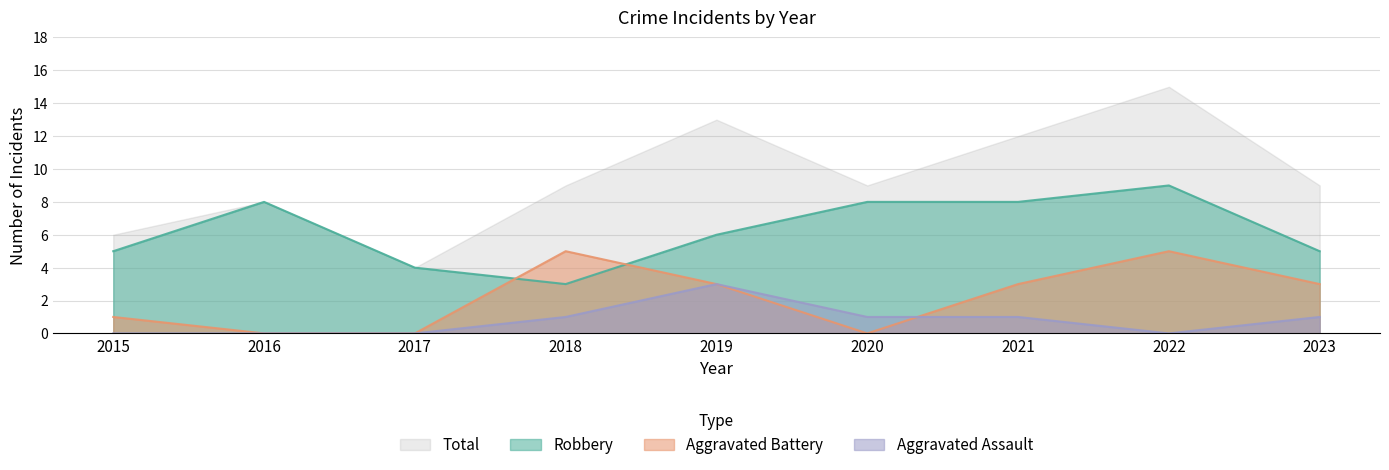

What is the spread (max minus min) of values at 2021?

11